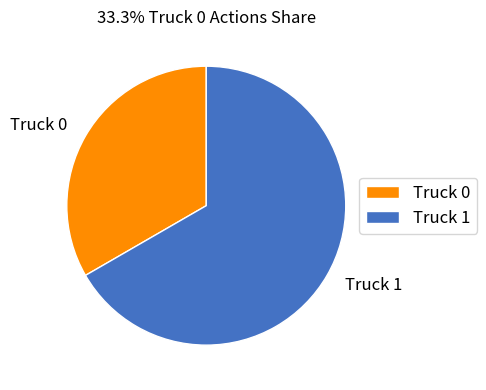

Which category has the smallest portion of the pie?

Truck 0